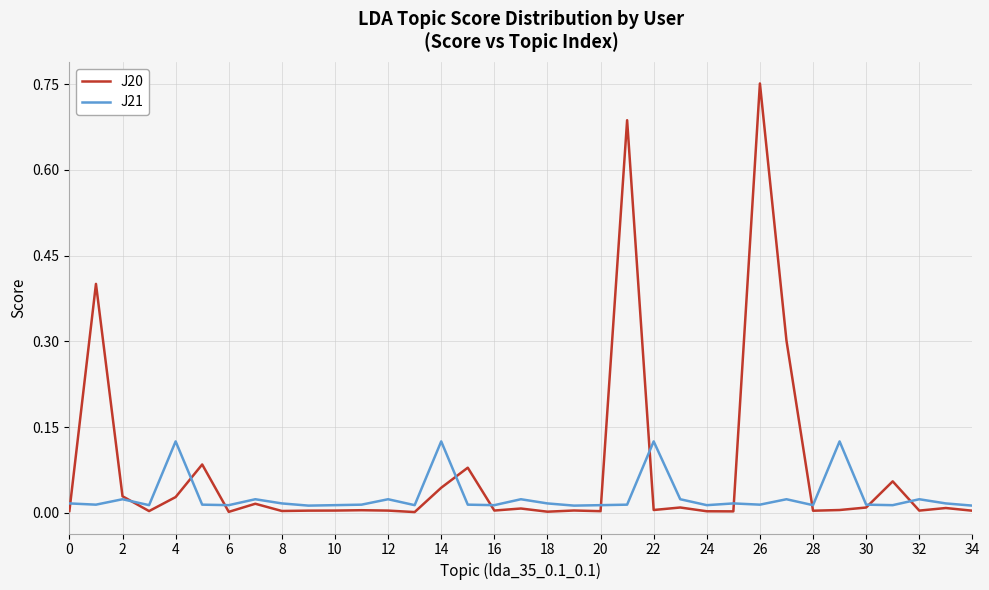

Rank the series by their average value, from highest to lowest.

J20, J21